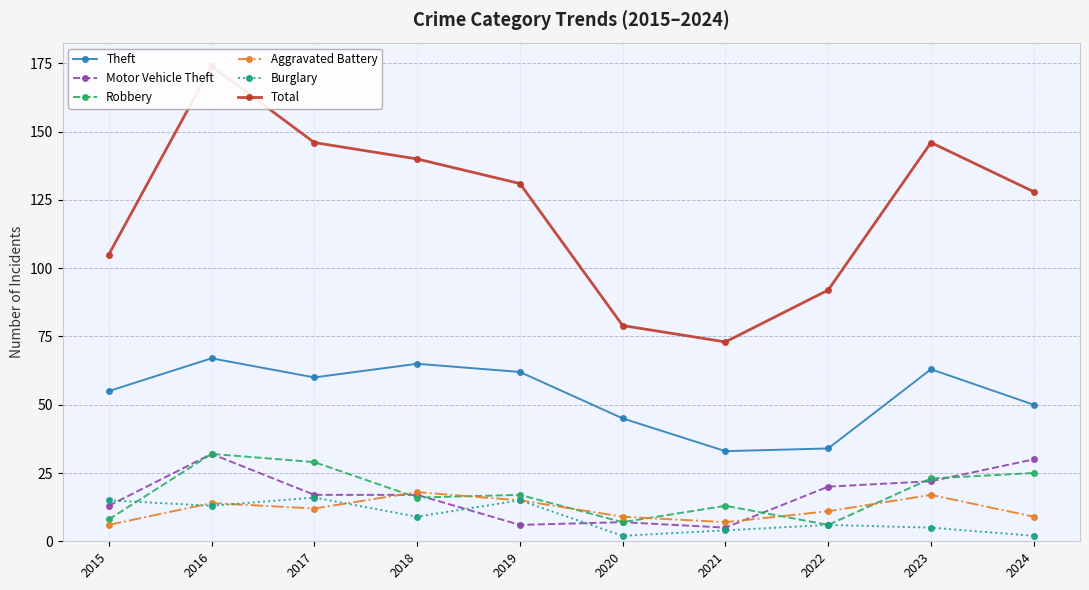

Does the chart display data point markers on the line(s)?

Yes